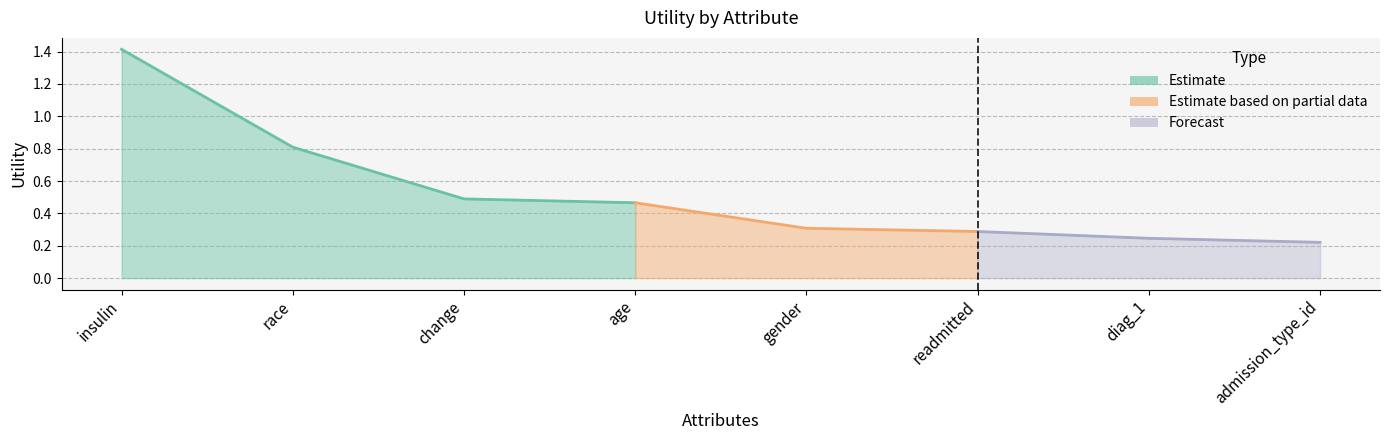

Reading left to right, what are all the values shown in this chart?

insulin=1.4	race=0.8	change=0.5	age=0.5	gender=0.3	readmitted=0.3	diag_1=0.2	admission_type_id=0.2